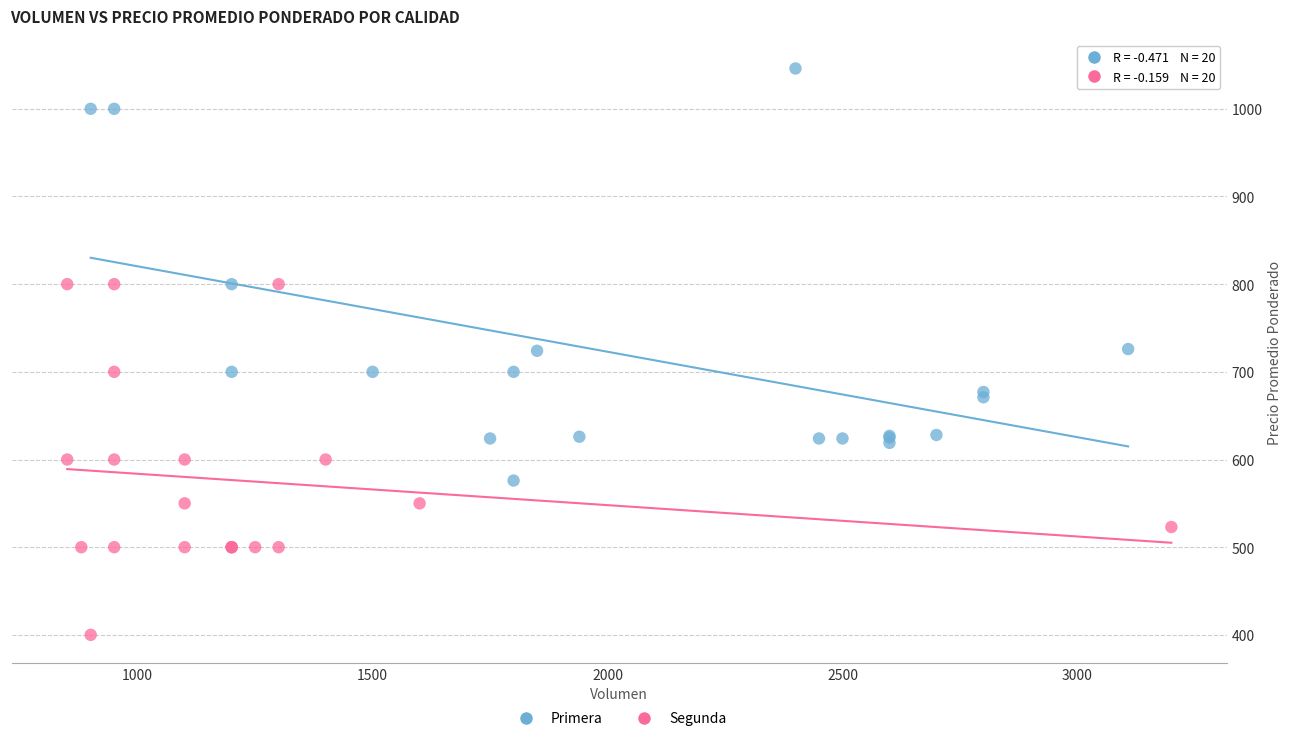

Which series reaches the maximum Y coordinate?

Primera